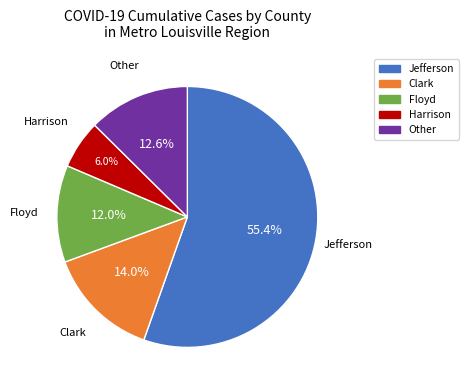

Does any single category account for the majority?

Yes